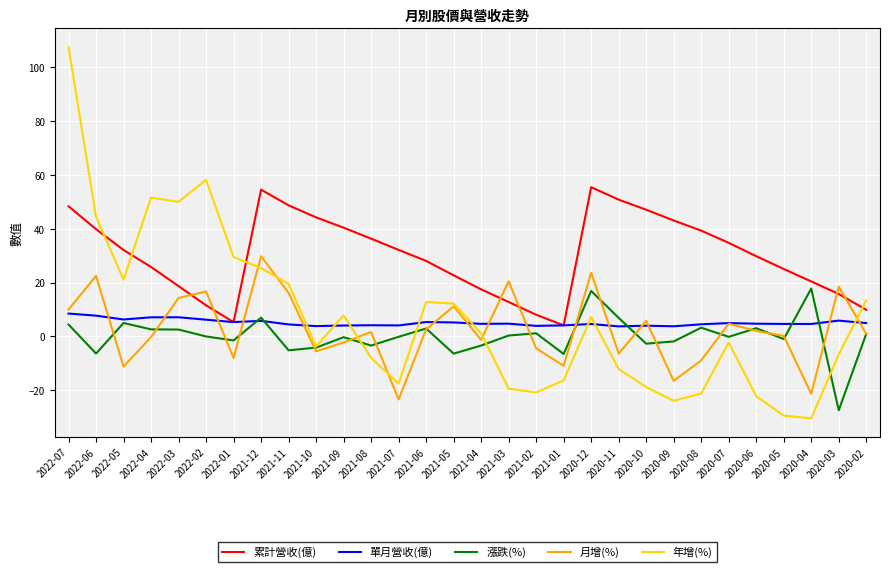

What is the difference between the second highest and second lowest values in the 漲跌(%) series?

23.4